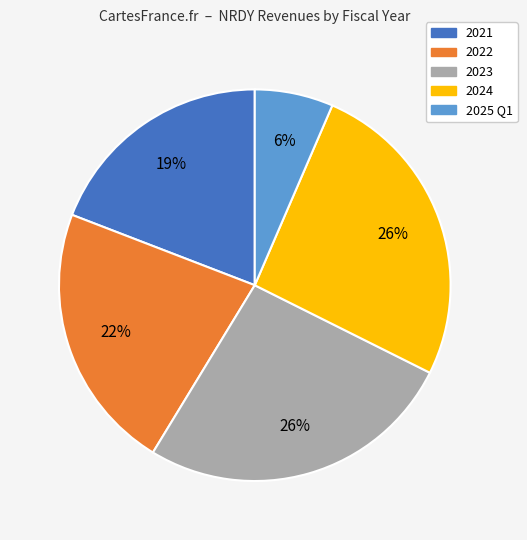

Do 2023 and 2021 together represent more than half of the pie?

No